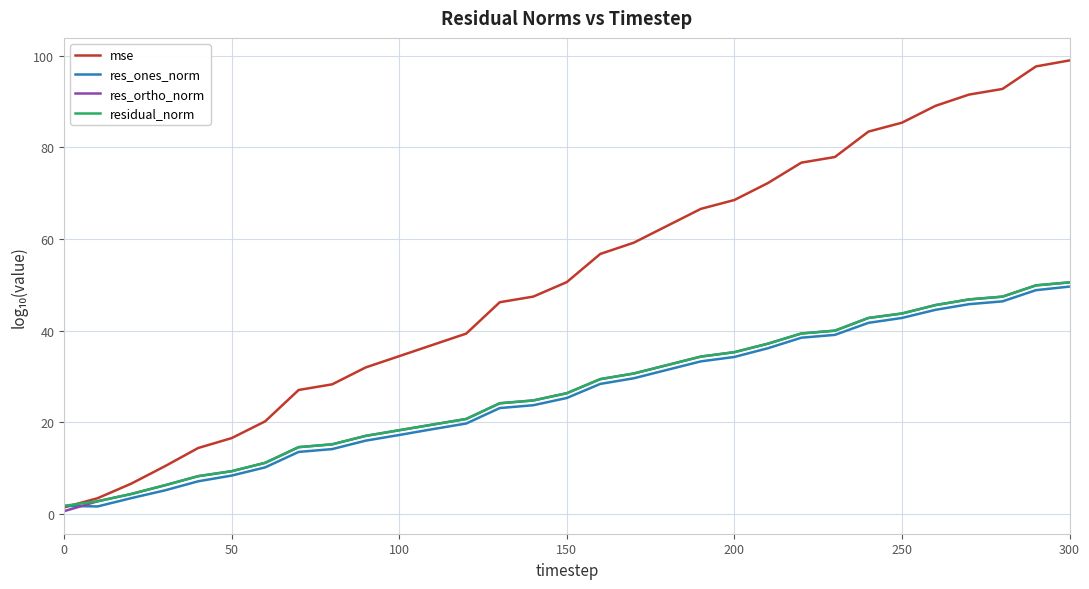

Which series has the largest total across all categories?

mse